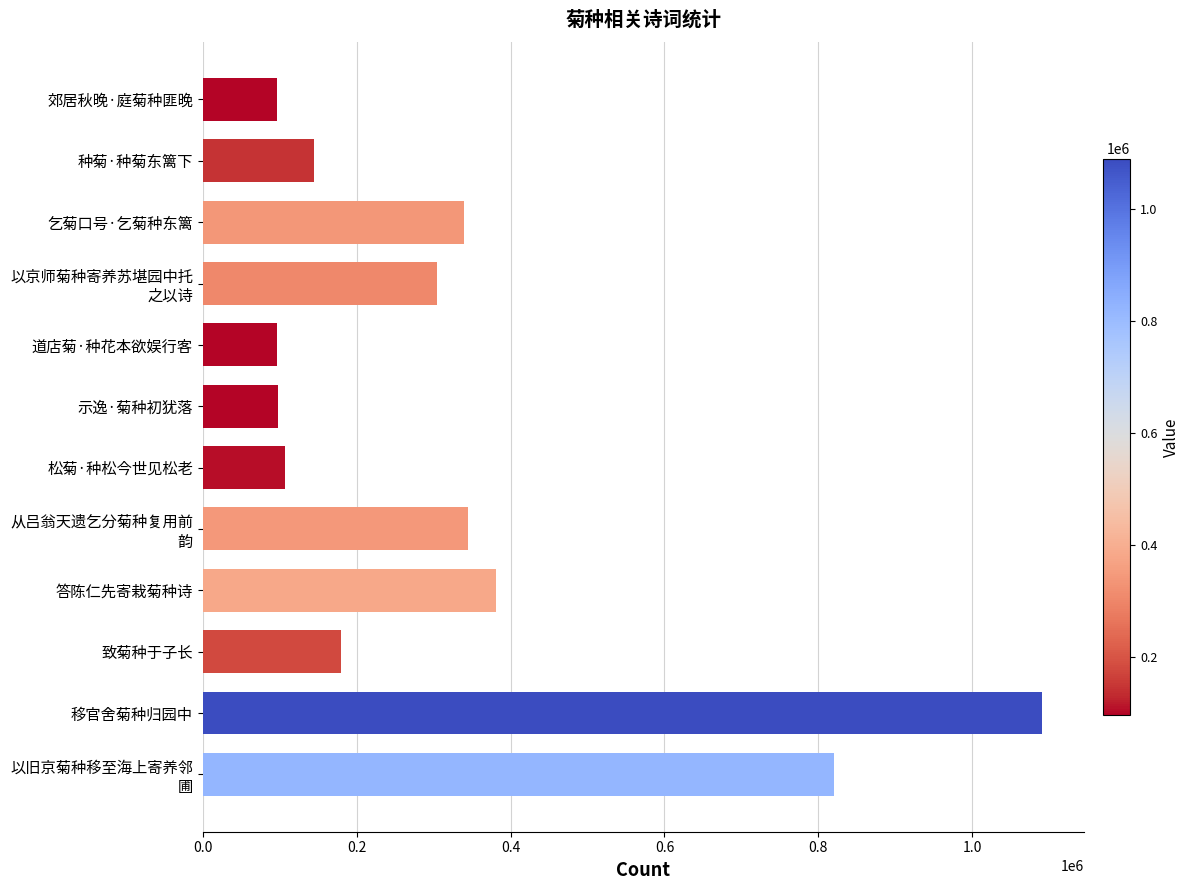

Which category has the highest value across all series?

移官舍菊种归园中